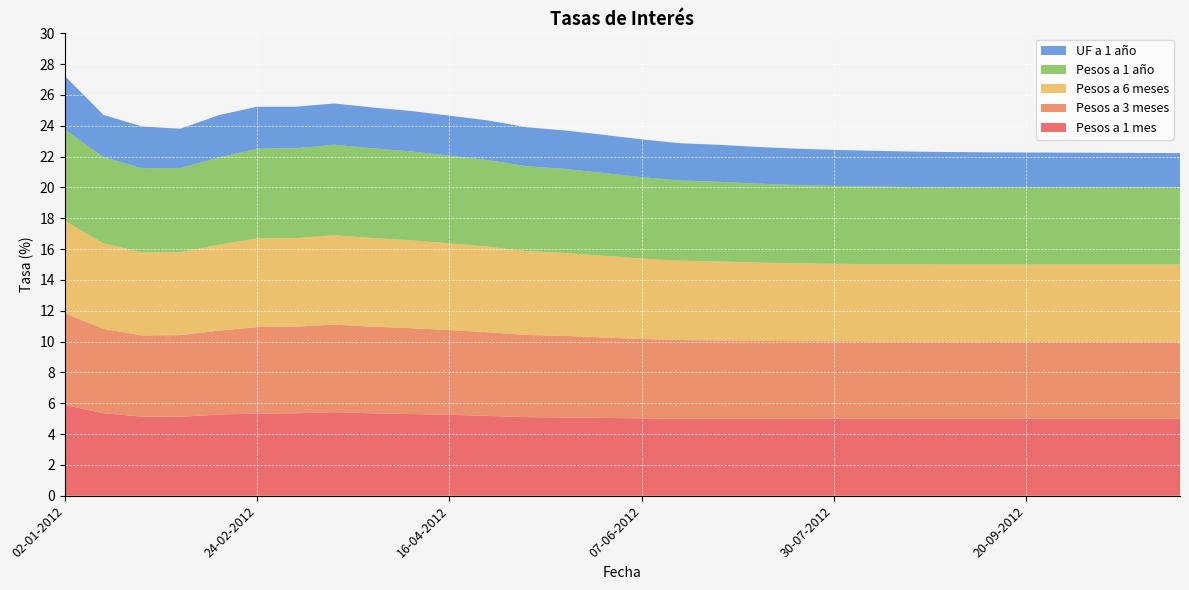

Reading right to left, transcribe all the data shown in this chart.

Pesos a 1 mes: 01-11-2012=5.0	22-10-2012=5.0	11-10-2012=5.0	01-10-2012=5.0	20-09-2012=5.0	10-09-2012=5.0	30-08-2012=5.0	20-08-2012=5.0	09-08-2012=5.0	30-07-2012=5.0	19-07-2012=5.0	09-07-2012=5.0	28-06-2012=5.0	18-06-2012=5.0	07-06-2012=5.0	28-05-2012=5.0	17-05-2012=5.1	07-05-2012=5.1	26-04-2012=5.2	16-04-2012=5.2	05-04-2012=5.3	26-03-2012=5.3	16-03-2012=5.4	06-03-2012=5.3	24-02-2012=5.3	14-02-2012=5.3	03-02-2012=5.1	24-01-2012=5.1	13-01-2012=5.3	02-01-2012=5.9
Pesos a 3 meses: 01-11-2012=5.0	22-10-2012=5.0	11-10-2012=5.0	01-10-2012=5.0	20-09-2012=5.0	10-09-2012=5.0	30-08-2012=5.0	20-08-2012=5.0	09-08-2012=5.0	30-07-2012=5.0	19-07-2012=5.0	09-07-2012=5.0	28-06-2012=5.1	18-06-2012=5.1	07-06-2012=5.2	28-05-2012=5.2	17-05-2012=5.3	07-05-2012=5.3	26-04-2012=5.4	16-04-2012=5.5	05-04-2012=5.6	26-03-2012=5.6	16-03-2012=5.7	06-03-2012=5.6	24-02-2012=5.6	14-02-2012=5.4	03-02-2012=5.3	24-01-2012=5.3	13-01-2012=5.5	02-01-2012=6.0
Pesos a 6 meses: 01-11-2012=5.0	22-10-2012=5.0	11-10-2012=5.0	01-10-2012=5.0	20-09-2012=5.0	10-09-2012=5.0	30-08-2012=5.0	20-08-2012=5.0	09-08-2012=5.0	30-07-2012=5.0	19-07-2012=5.0	09-07-2012=5.1	28-06-2012=5.1	18-06-2012=5.2	07-06-2012=5.2	28-05-2012=5.3	17-05-2012=5.4	07-05-2012=5.4	26-04-2012=5.5	16-04-2012=5.6	05-04-2012=5.7	26-03-2012=5.8	16-03-2012=5.8	06-03-2012=5.8	24-02-2012=5.8	14-02-2012=5.6	03-02-2012=5.4	24-01-2012=5.4	13-01-2012=5.5	02-01-2012=6.0
Pesos a 1 año: 01-11-2012=5.0	22-10-2012=5.0	11-10-2012=5.0	01-10-2012=5.0	20-09-2012=5.0	10-09-2012=5.0	30-08-2012=5.0	20-08-2012=5.0	09-08-2012=5.0	30-07-2012=5.0	19-07-2012=5.1	09-07-2012=5.1	28-06-2012=5.2	18-06-2012=5.2	07-06-2012=5.3	28-05-2012=5.4	17-05-2012=5.5	07-05-2012=5.5	26-04-2012=5.6	16-04-2012=5.7	05-04-2012=5.8	26-03-2012=5.8	16-03-2012=5.9	06-03-2012=5.8	24-02-2012=5.8	14-02-2012=5.7	03-02-2012=5.5	24-01-2012=5.5	13-01-2012=5.6	02-01-2012=5.9
UF a 1 año: 01-11-2012=2.2	22-10-2012=2.2	11-10-2012=2.2	01-10-2012=2.3	20-09-2012=2.3	10-09-2012=2.3	30-08-2012=2.3	20-08-2012=2.3	09-08-2012=2.3	30-07-2012=2.3	19-07-2012=2.4	09-07-2012=2.4	28-06-2012=2.4	18-06-2012=2.4	07-06-2012=2.5	28-05-2012=2.5	17-05-2012=2.5	07-05-2012=2.5	26-04-2012=2.6	16-04-2012=2.6	05-04-2012=2.6	26-03-2012=2.6	16-03-2012=2.7	06-03-2012=2.7	24-02-2012=2.7	14-02-2012=2.8	03-02-2012=2.5	24-01-2012=2.7	13-01-2012=2.7	02-01-2012=3.5